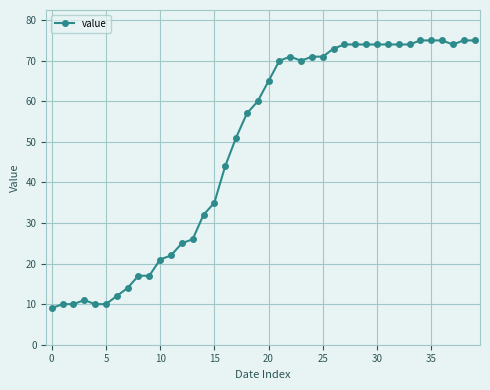

What is the average value?

49